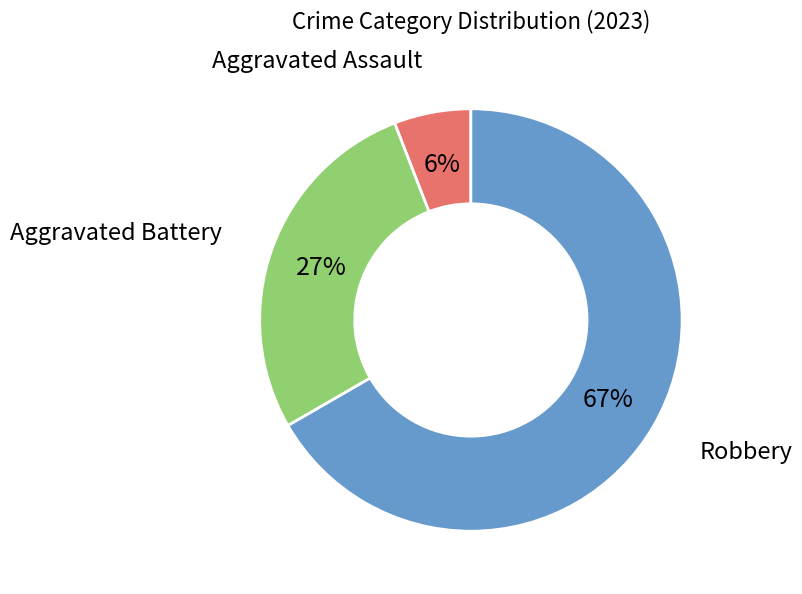

To the nearest percent, what is the average slice percentage?

33%